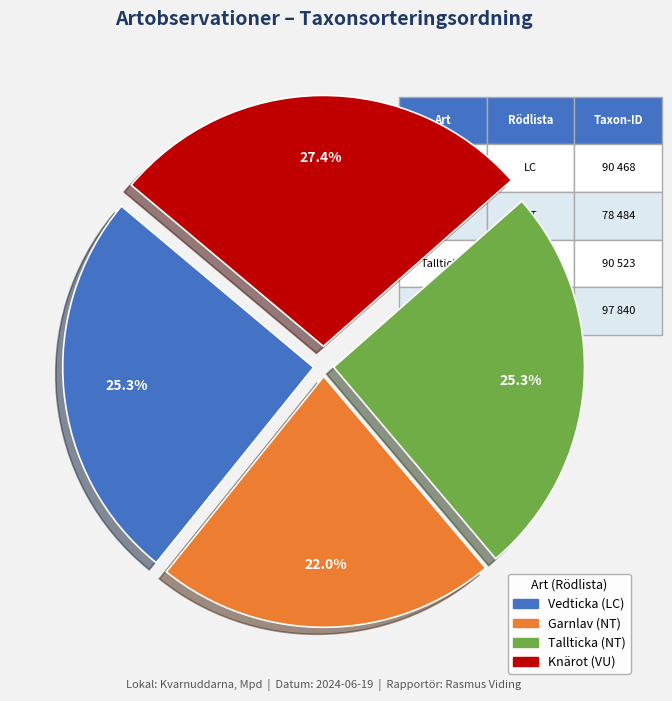

To the nearest percent, what is the combined percentage of Vedticka (LC) and Tallticka (NT)?

51%